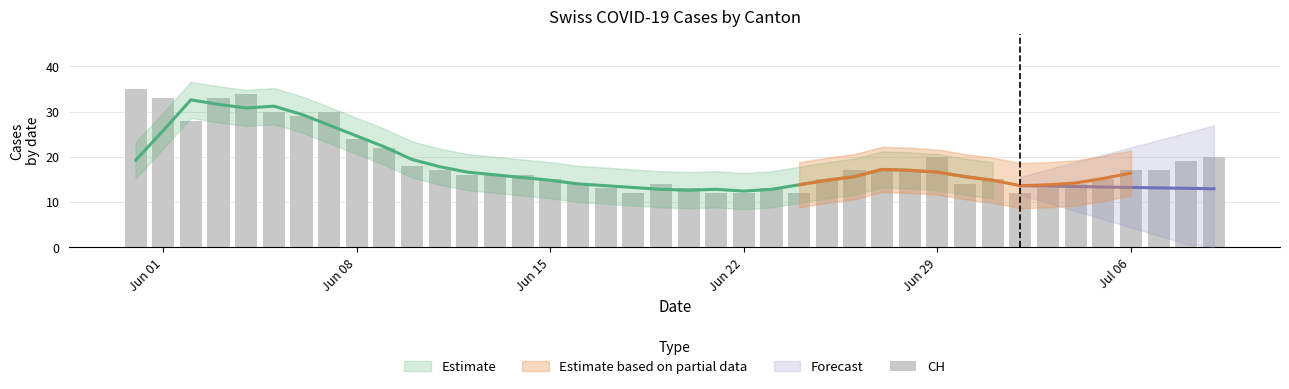

Are the bars horizontal?

No